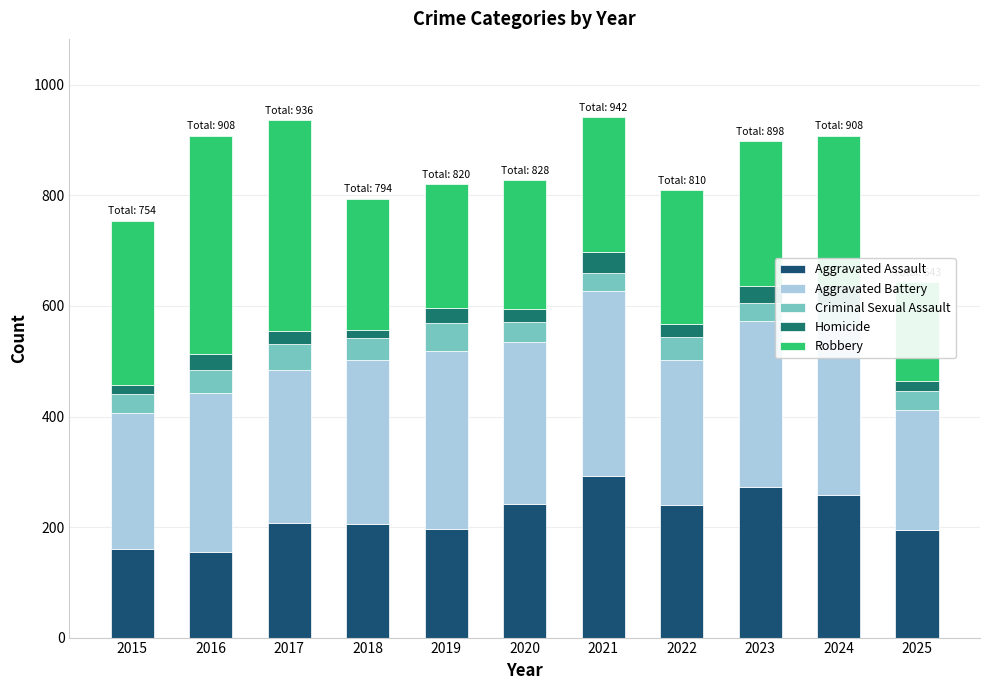

At which category is the sum across all series the highest?

2021